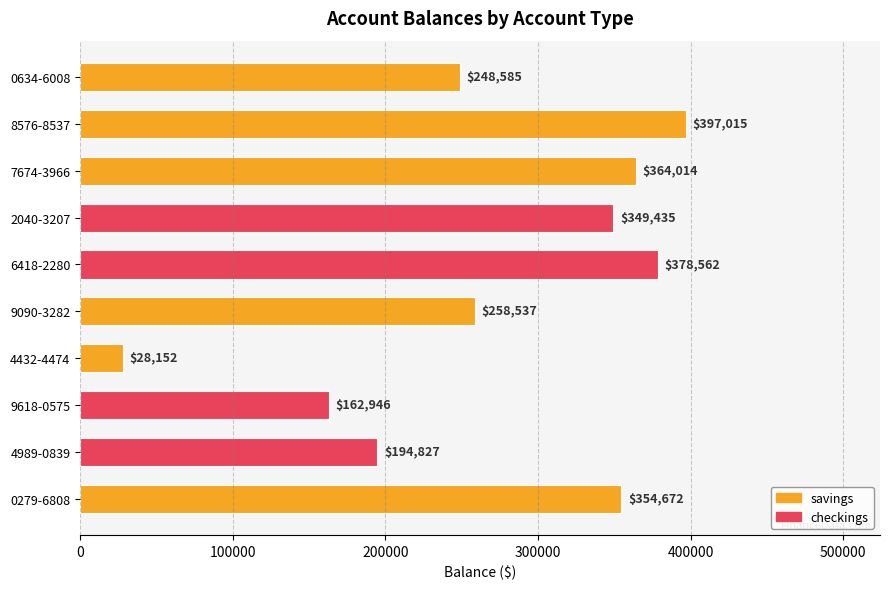

How many bars are there in total?

10